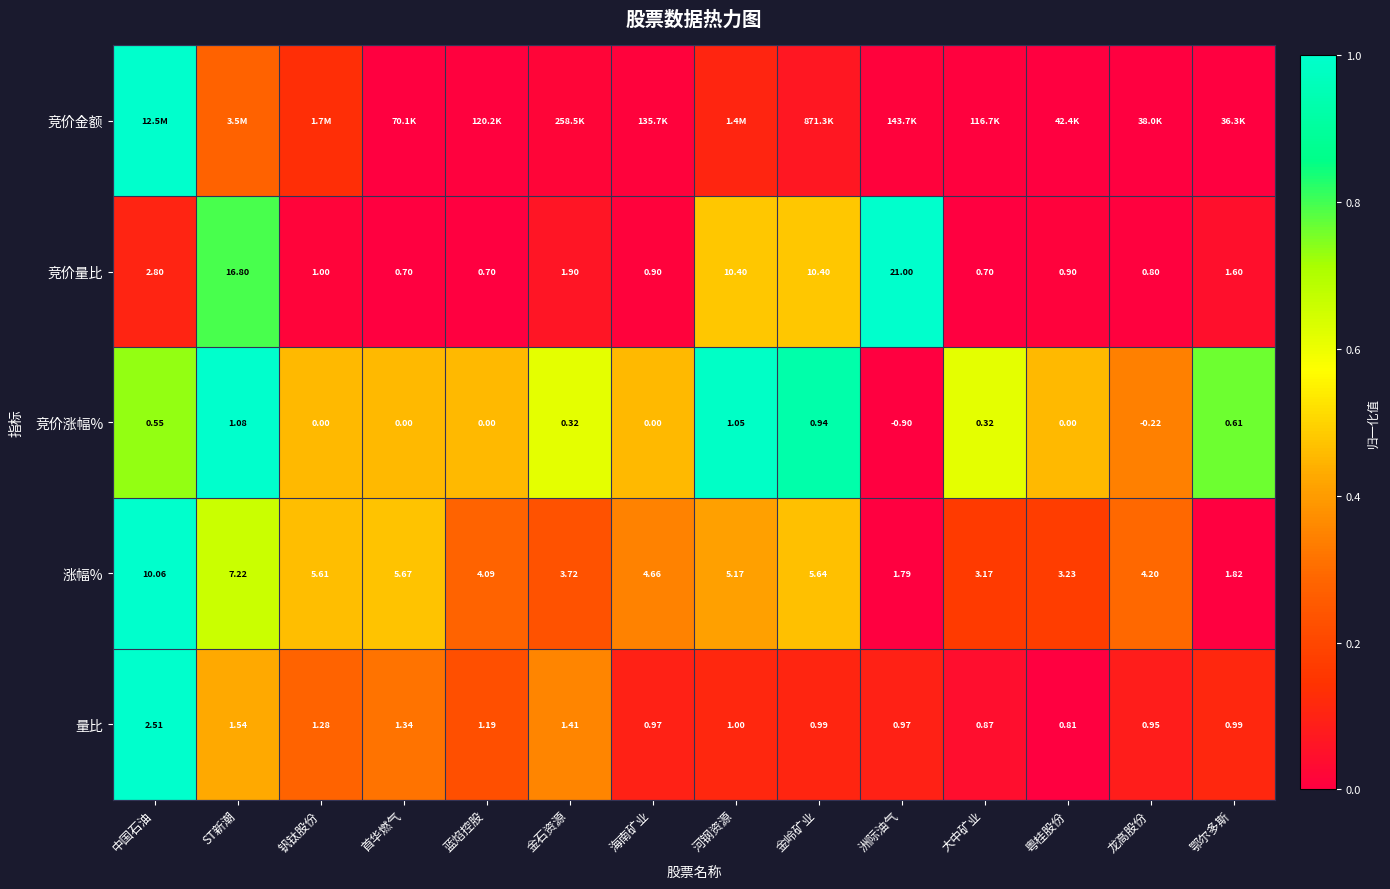

At which label does 竞价量比 first exceed 1?

中国石油